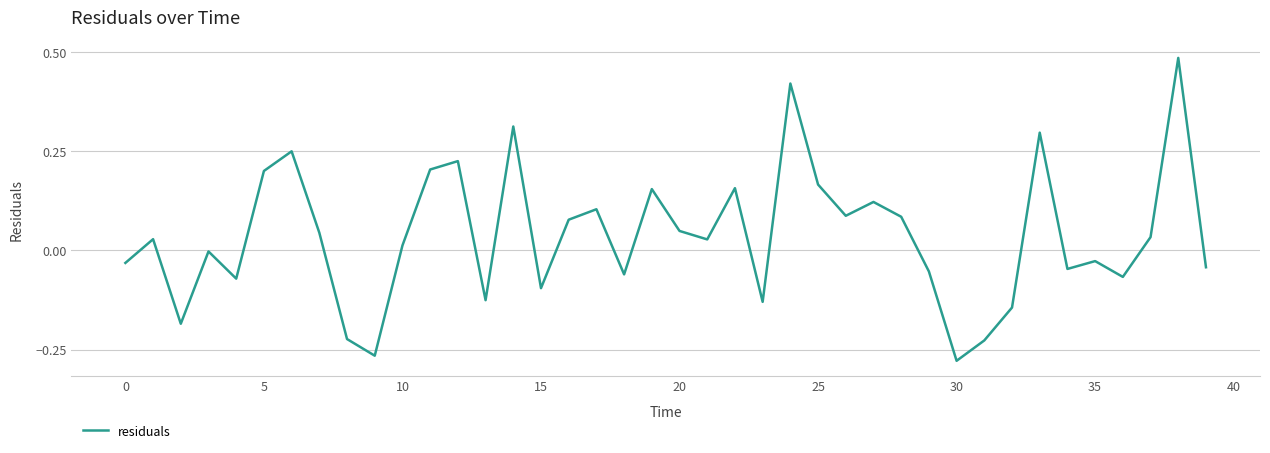

What is the difference between the maximum and minimum values?

0.8